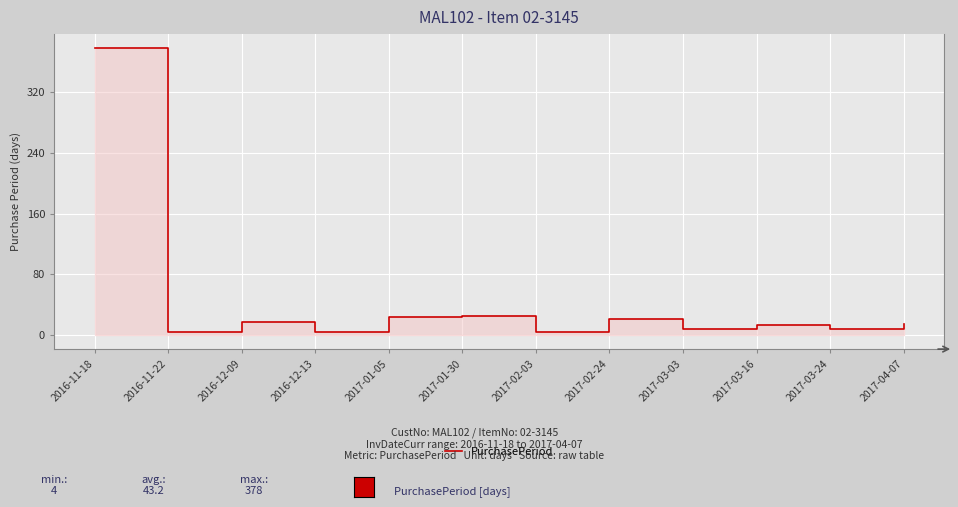

Between 2016-11-22 and 2016-12-13, which is larger?

2016-11-22